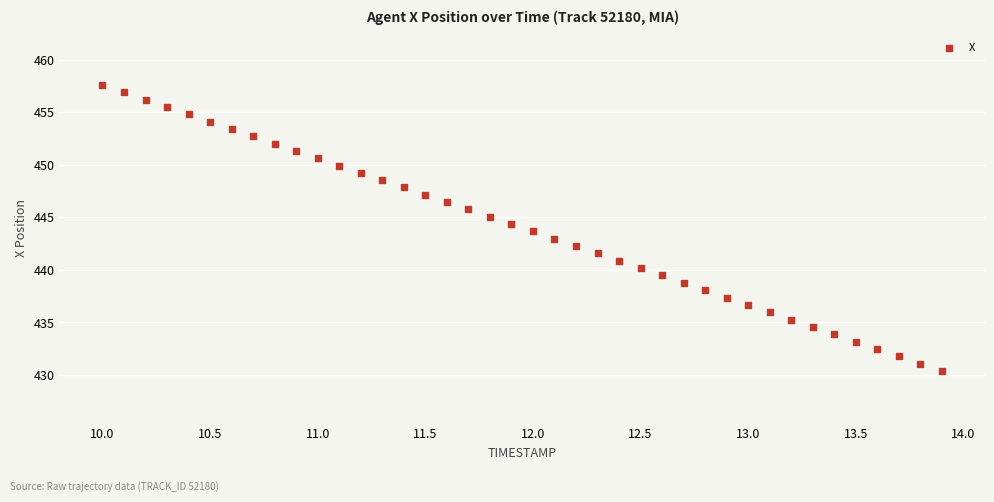

What is the range of Y values (max minus min)?

27.2